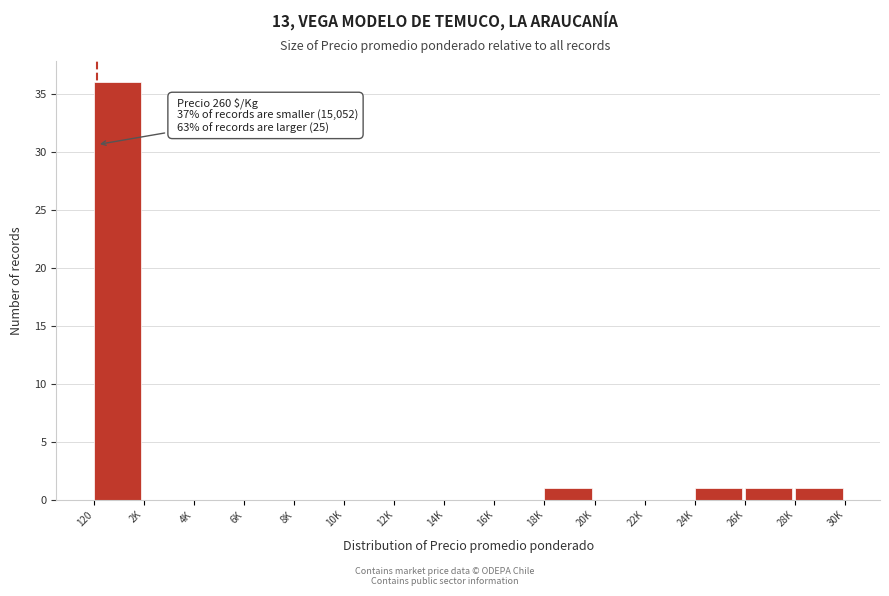

Reading left to right, transcribe all the data shown in this chart.

120=36	2K=0	4K=0	6K=0	8K=0	10K=0	12K=0	14K=0	16K=0	18K=1	20K=0	22K=0	24K=1	26K=1	28K=1